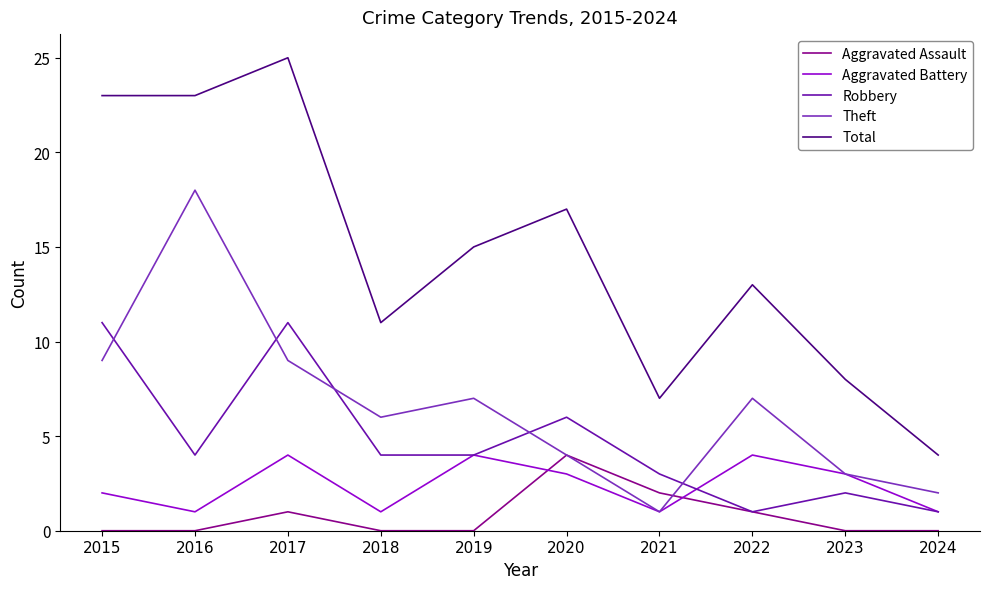

True or false: Aggravated Battery has a value of 4 at 2022.

True